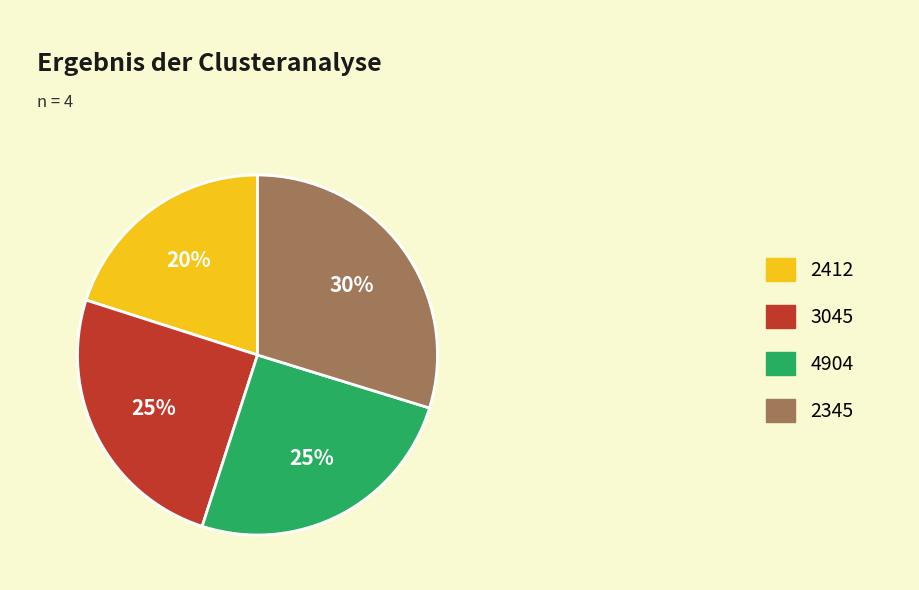

To the nearest percent, what is the combined percentage of 2412 and 2345?

50%